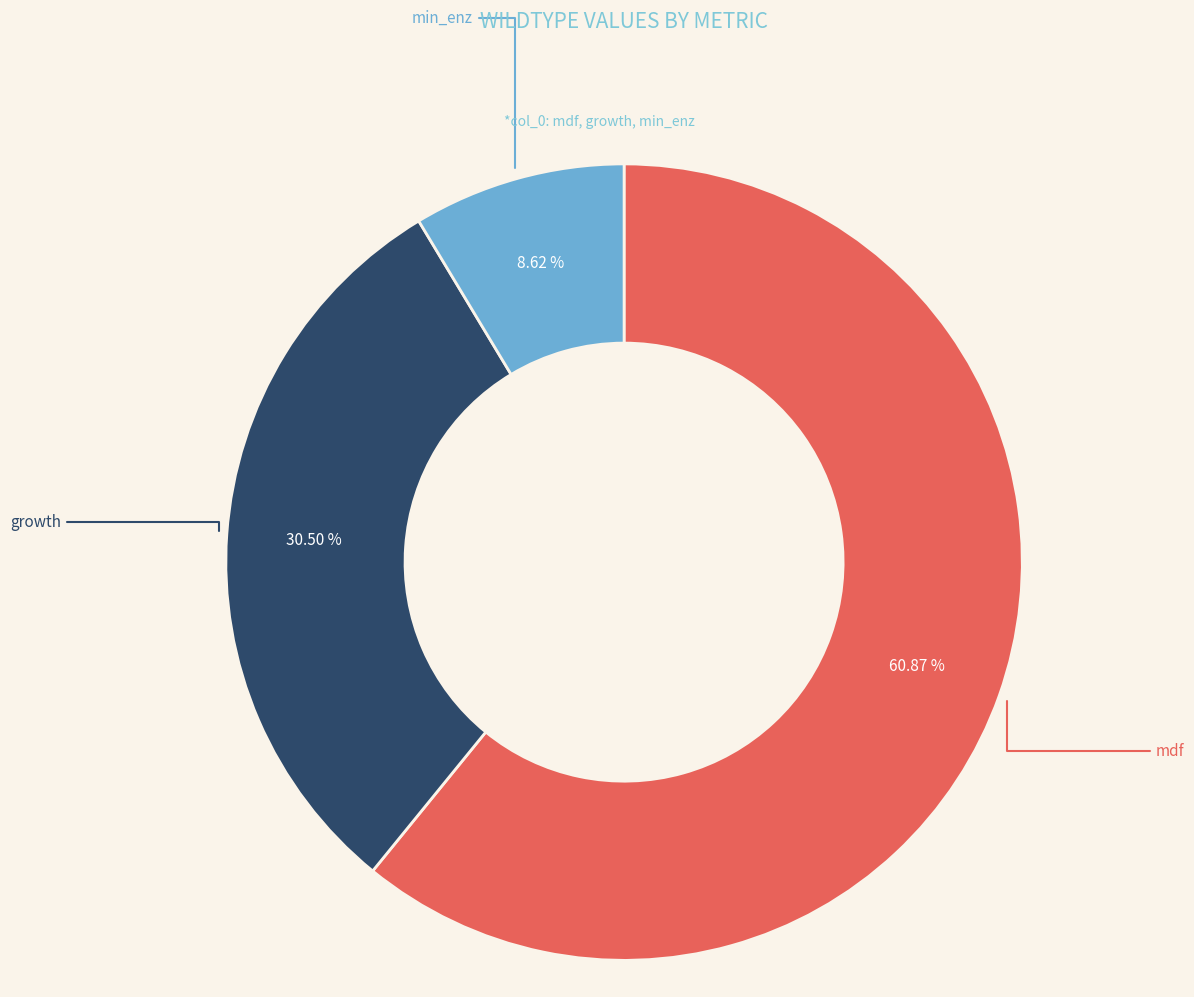

Does any single category account for the majority?

Yes